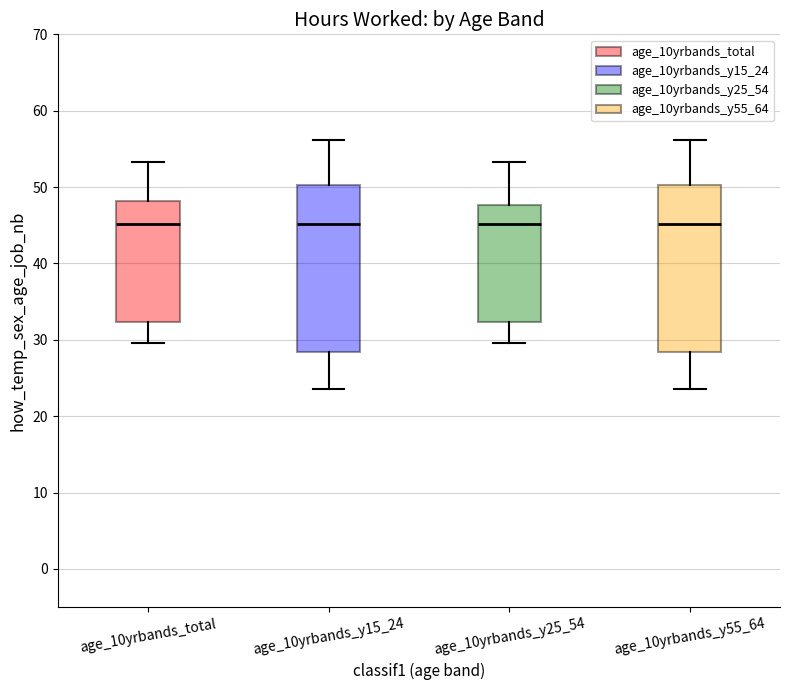

Reading left to right, transcribe this box plot: for each box, give where its median line is, the range the box spans, and where its two whiskers end, as read against the y-axis. The values are not printed on the chart, so give them approximately, as read against the axis.

age_10yrbands_total: median 45, box 32 to 48, whiskers 30 to 53
age_10yrbands_y15_24: median 45, box 28 to 50, whiskers 24 to 56
age_10yrbands_y25_54: median 45, box 32 to 48, whiskers 30 to 53
age_10yrbands_y55_64: median 45, box 28 to 50, whiskers 24 to 56